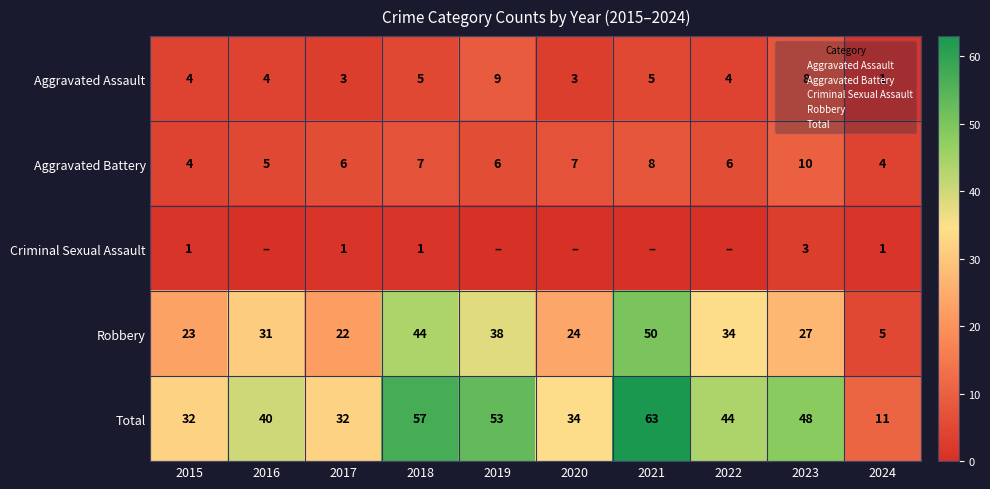

Where does the Robbery series first go above 31?

2018